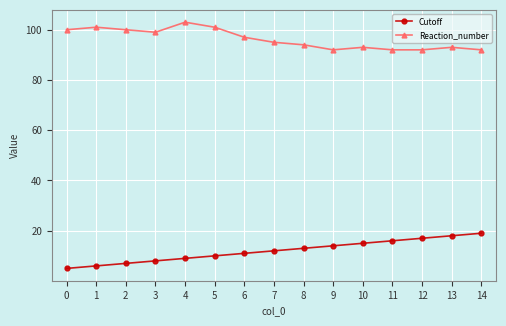

At 3, list the series in order from largest to smallest.

Reaction_number, Cutoff